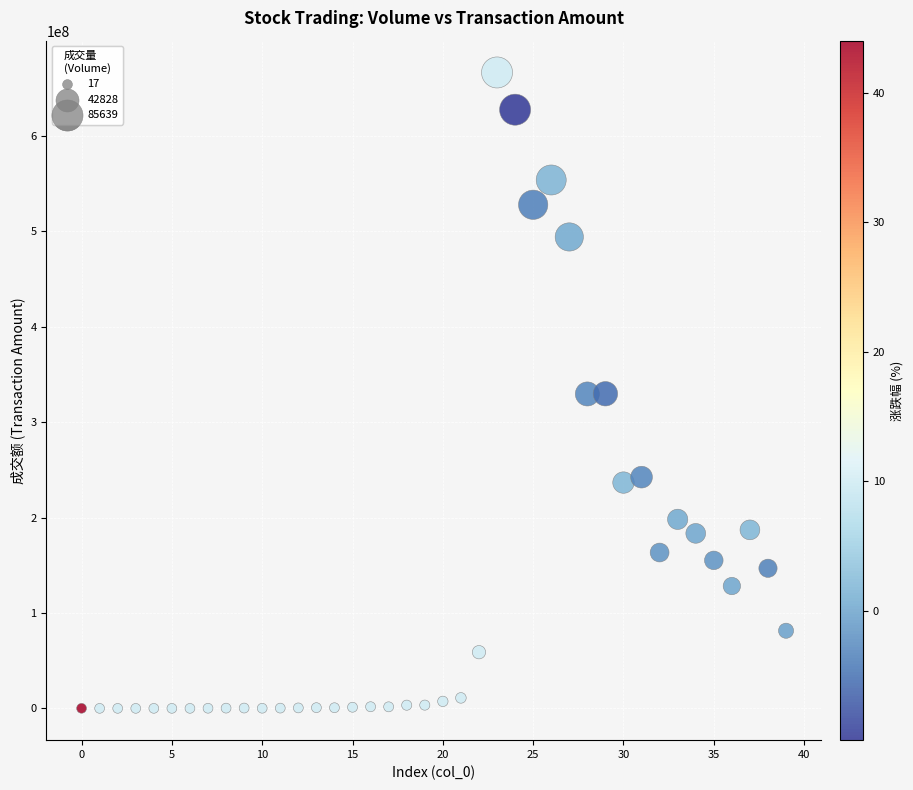

What is the range of Y values (max minus min)?

666586000